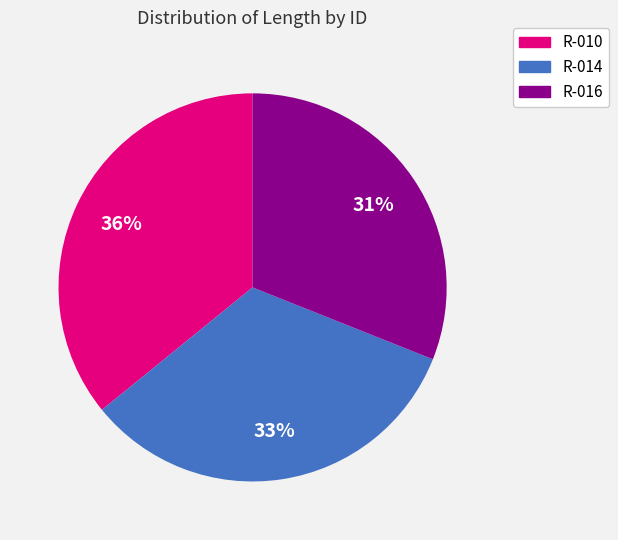

Is there any slice that represents more than half of the pie?

No